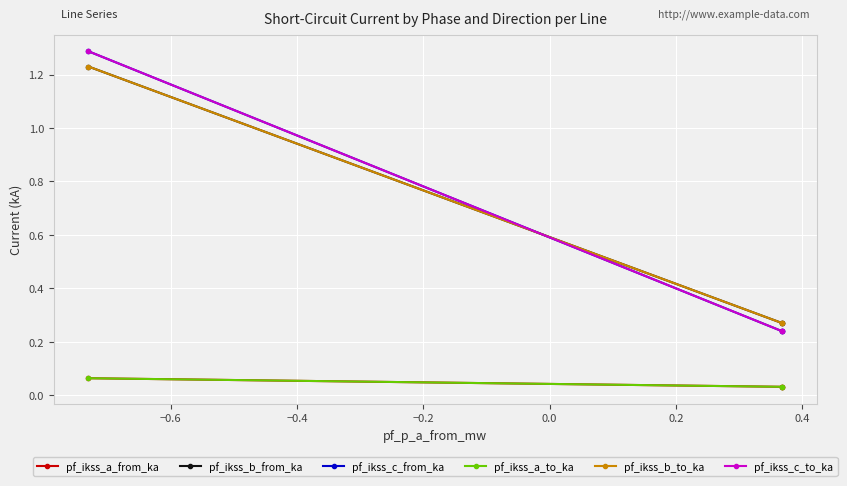

Which series has the widest spread of values?

pf_ikss_c_from_ka